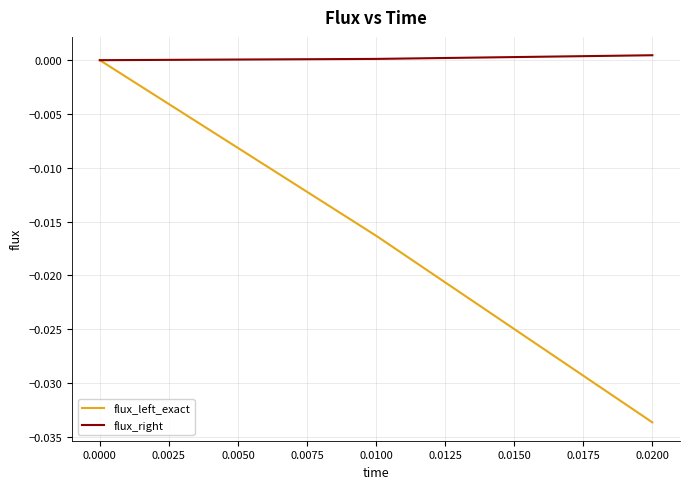

Which label corresponds to the largest value in the chart?

0.0200